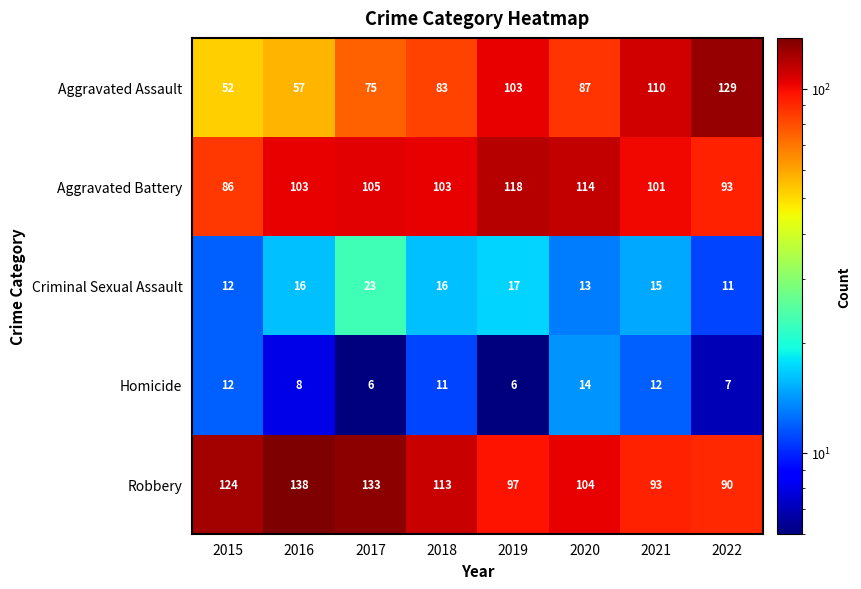

What is the total value across all series at 2020?

332